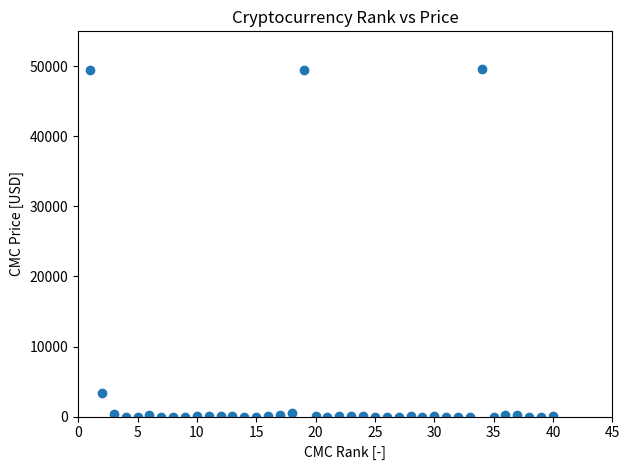

What is the range of Y values (max minus min)?

49595.2